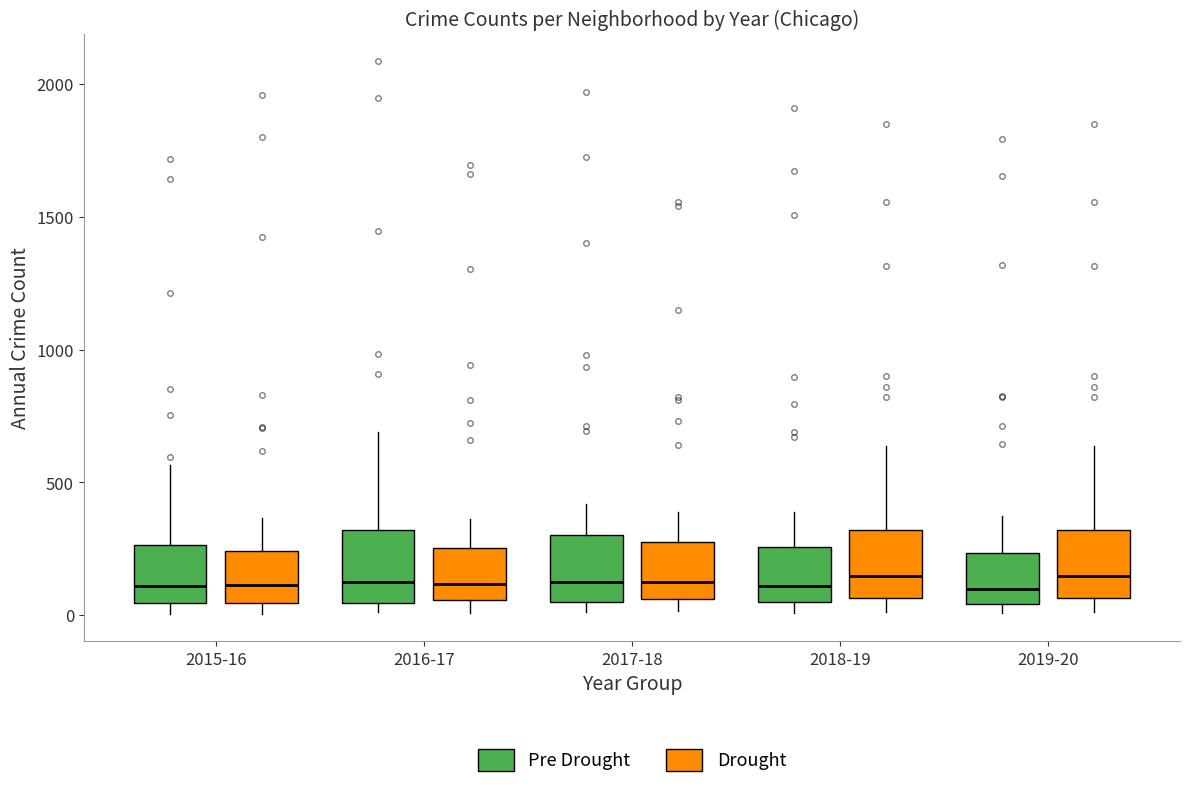

Reading left to right, read every box against the y-axis: the position of its median line, the range the box covers, and the ends of its whiskers. The values are not printed on the chart, so give them approximately, as read against the axis.

2015-16 (Pre Drought): median 100, box 50 to 250, whiskers 0 to 550
2015-16 (Drought): median 100, box 50 to 250, whiskers 0 to 350
2016-17 (Pre Drought): median 150, box 50 to 300, whiskers 0 to 700
2016-17 (Drought): median 100, box 50 to 250, whiskers 0 to 350
2017-18 (Pre Drought): median 100, box 50 to 300, whiskers 0 to 400
2017-18 (Drought): median 100, box 50 to 250, whiskers 0 to 400
2018-19 (Pre Drought): median 100, box 50 to 250, whiskers 0 to 400
2018-19 (Drought): median 150, box 50 to 300, whiskers 0 to 650
2019-20 (Pre Drought): median 100, box 50 to 250, whiskers 0 to 400
2019-20 (Drought): median 150, box 50 to 300, whiskers 0 to 650